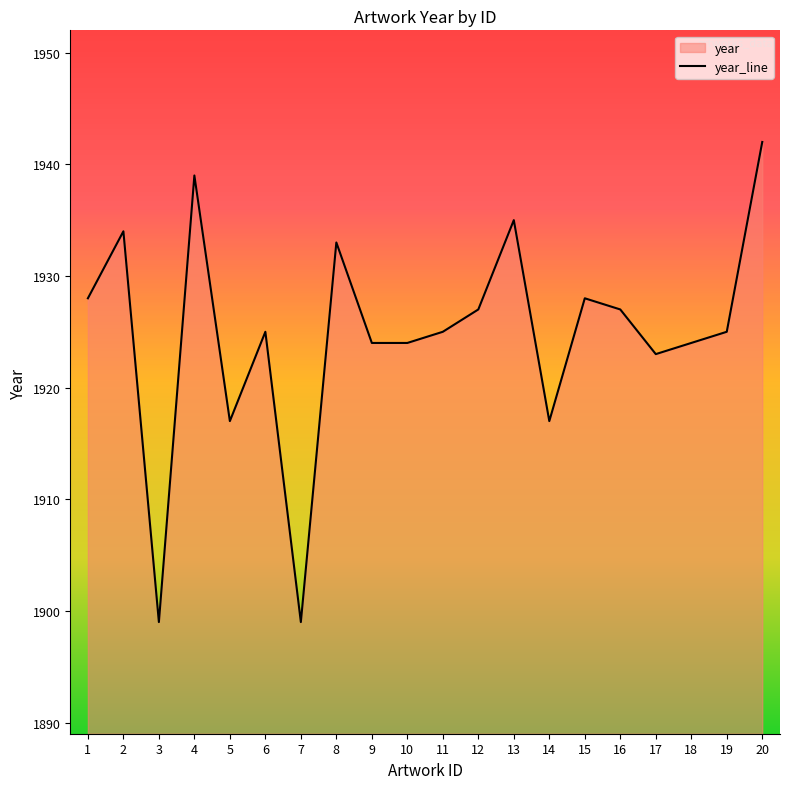

At which label does the data first exceed 1925?

1